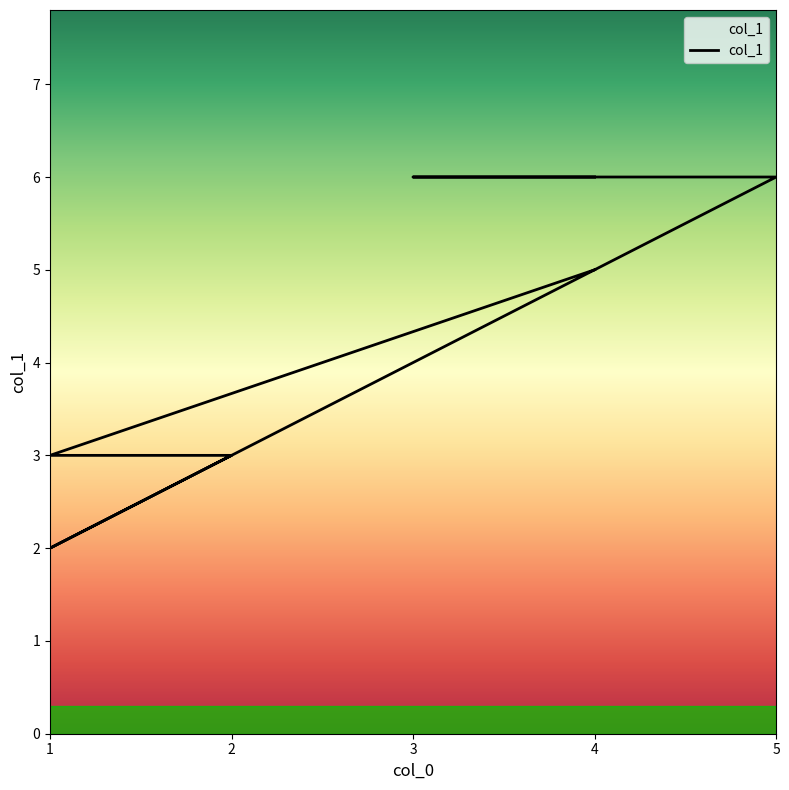

Which label corresponds to the largest value in the chart?

5